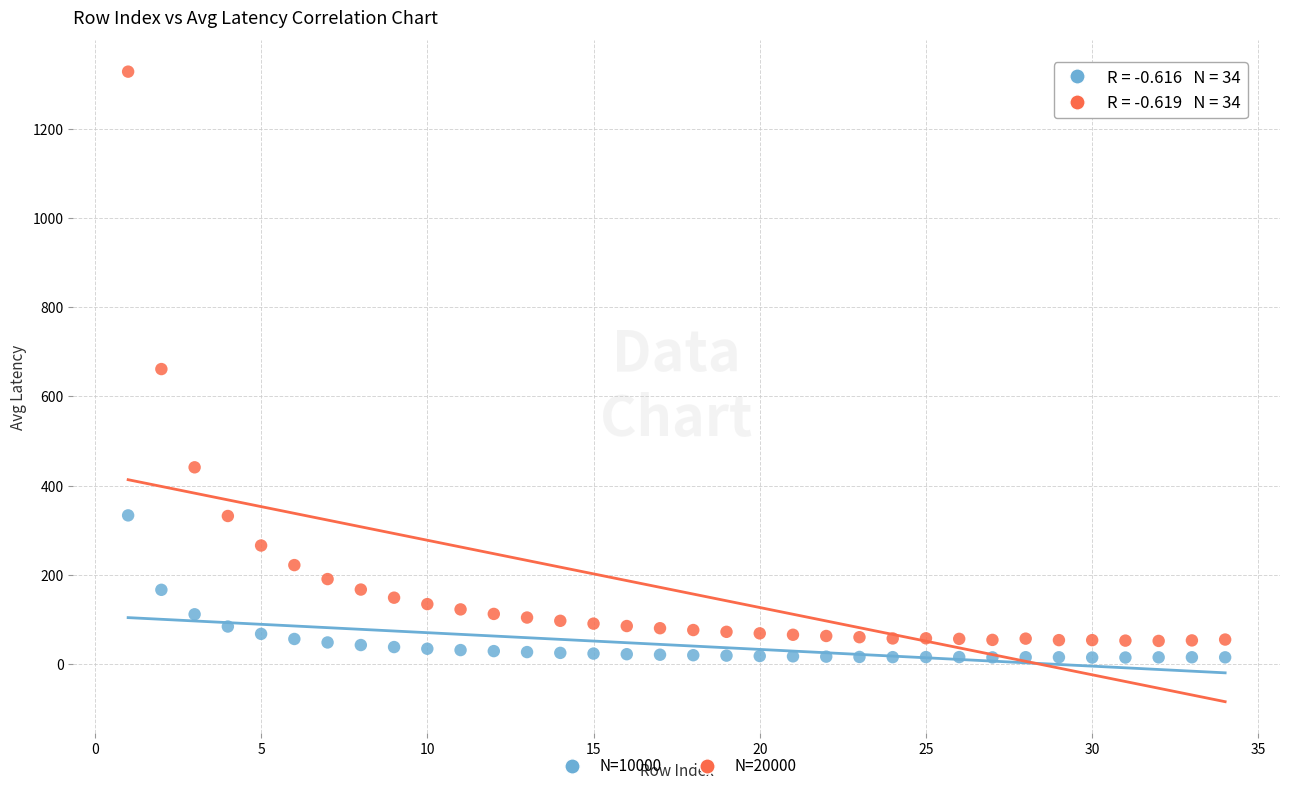

Which series reaches the maximum Y coordinate?

N=20000